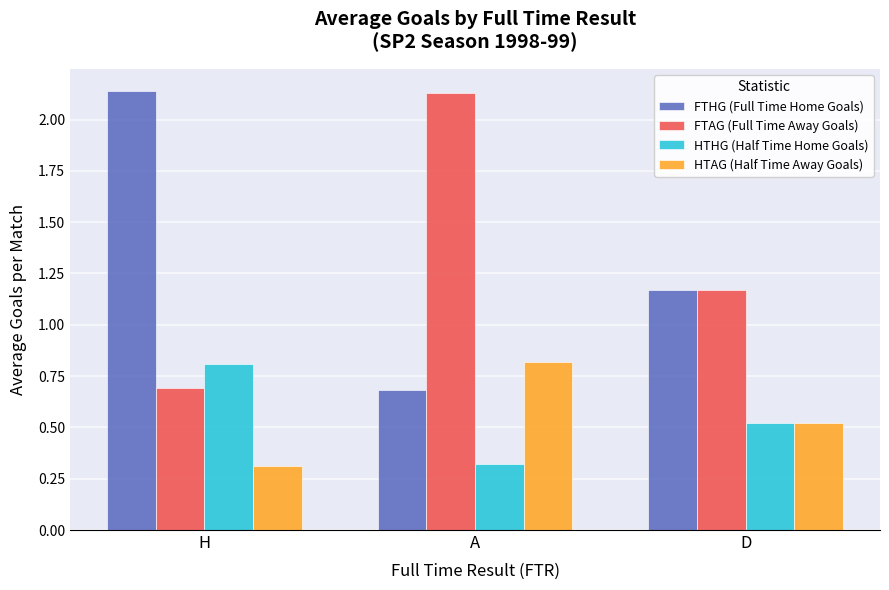

What is the total value across all series at H?

4.0